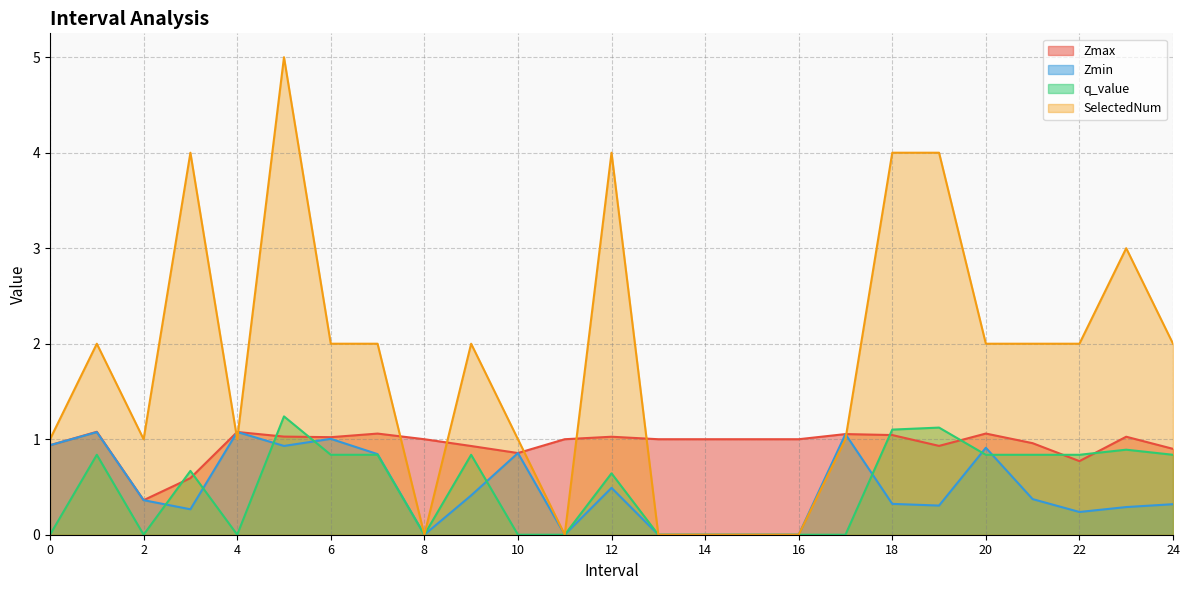

At which category is the sum across all series the highest?

5